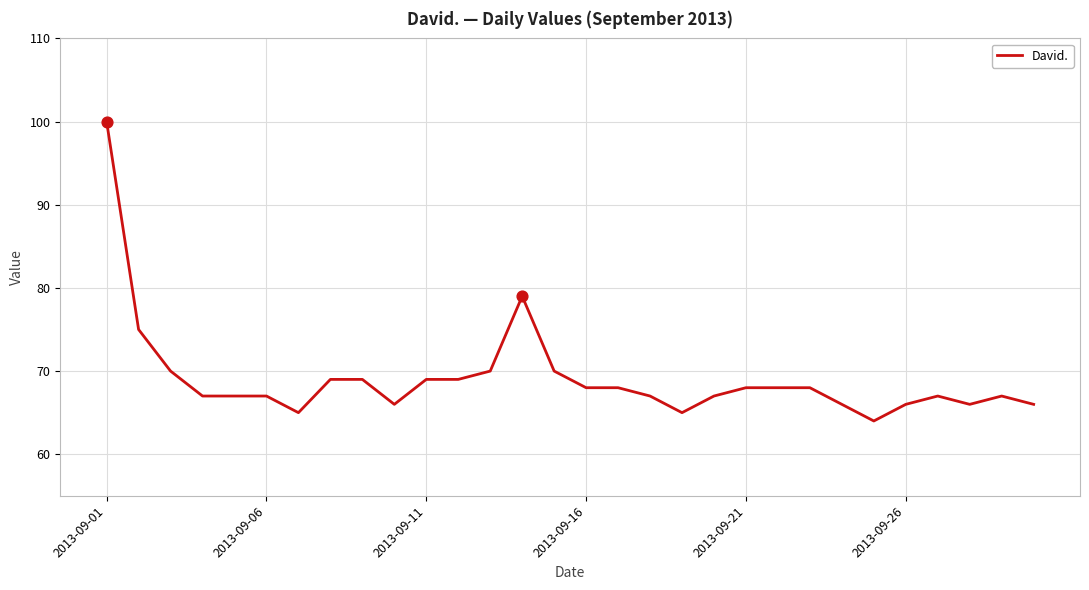

What is the difference between the maximum and minimum values?

36